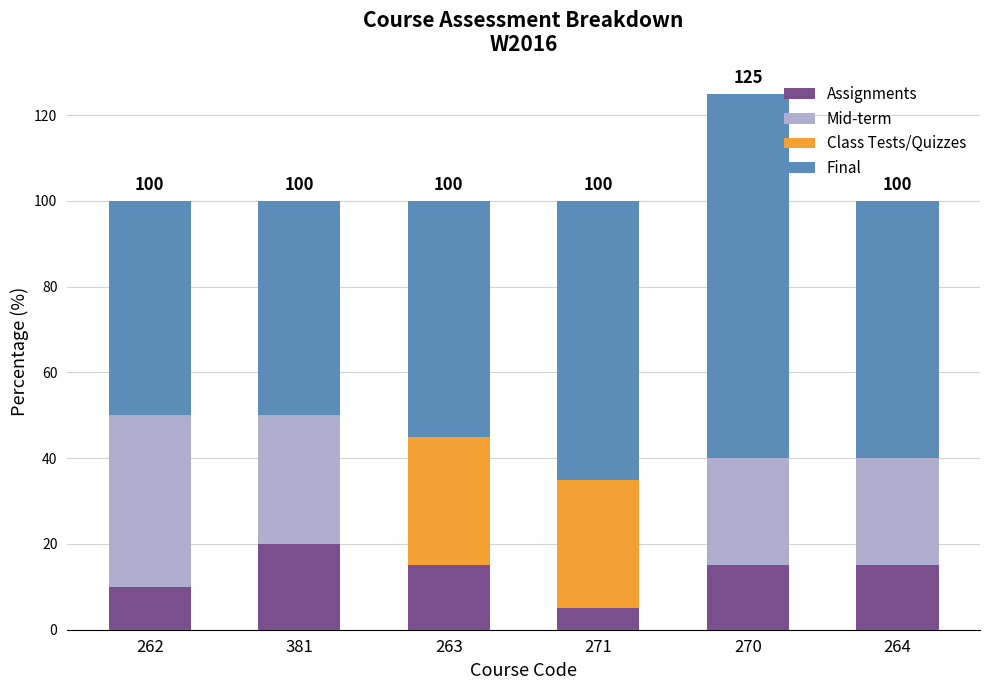

The value of Assignments at 262 is 10. True or false?

True